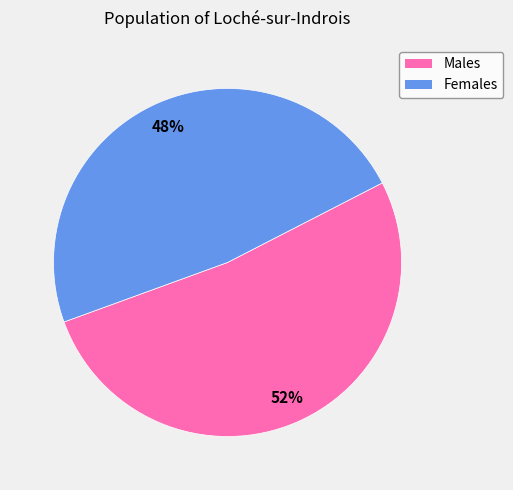

To the nearest percent, what is the difference between the largest and smallest slice percentages?

4%